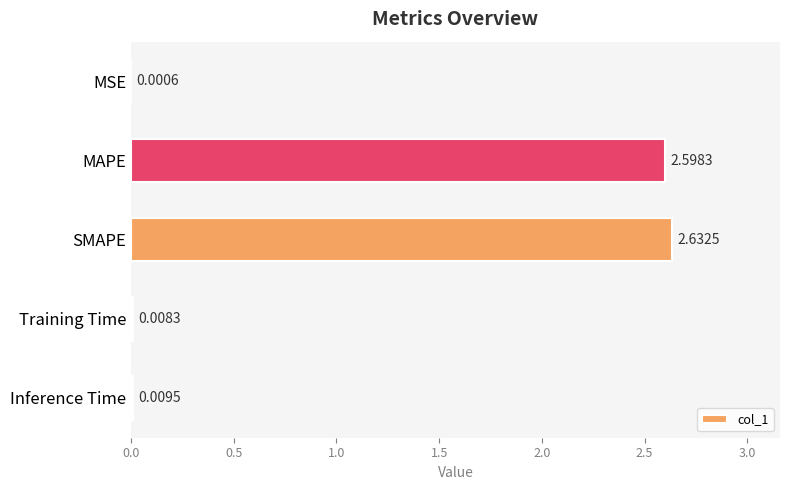

What is the sum of all values?

5.2